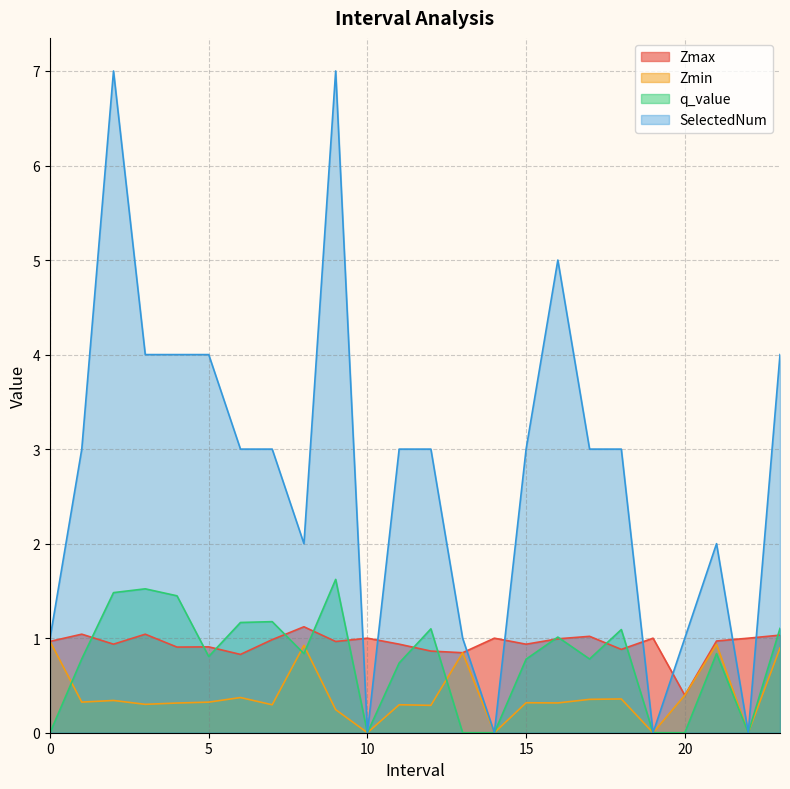

Reading left to right, list all the values displayed in this chart.

Zmax: 0.0=1.0	1.0=1.0	2.0=0.9	3.0=1.0	4.0=0.9	5.0=0.9	6.0=0.8	7.0=1.0	8.0=1.1	9.0=1.0	10.0=1.0	11.0=0.9	12.0=0.9	13.0=0.8	14.0=1.0	15.0=0.9	16.0=1.0	17.0=1.0	18.0=0.9	19.0=1.0	20.0=0.4	21.0=1.0	22.0=1.0	23.0=1.0
Zmin: 0.0=1.0	1.0=0.3	2.0=0.3	3.0=0.3	4.0=0.3	5.0=0.3	6.0=0.4	7.0=0.3	8.0=0.9	9.0=0.2	10.0=0.0	11.0=0.3	12.0=0.3	13.0=0.8	14.0=0.0	15.0=0.3	16.0=0.3	17.0=0.4	18.0=0.4	19.0=0.0	20.0=0.4	21.0=0.9	22.0=0.0	23.0=0.9
q_value: 0.0=-0.0	1.0=0.8	2.0=1.5	3.0=1.5	4.0=1.4	5.0=0.8	6.0=1.2	7.0=1.2	8.0=0.8	9.0=1.6	10.0=0.0	11.0=0.7	12.0=1.1	13.0=-0.0	14.0=0.0	15.0=0.8	16.0=1.0	17.0=0.8	18.0=1.1	19.0=0.0	20.0=-0.0	21.0=0.8	22.0=0.0	23.0=1.1
SelectedNum: 0.0=1.0	1.0=3.0	2.0=7.0	3.0=4.0	4.0=4.0	5.0=4.0	6.0=3.0	7.0=3.0	8.0=2.0	9.0=7.0	10.0=0.0	11.0=3.0	12.0=3.0	13.0=1.0	14.0=0.0	15.0=3.0	16.0=5.0	17.0=3.0	18.0=3.0	19.0=0.0	20.0=1.0	21.0=2.0	22.0=0.0	23.0=4.0